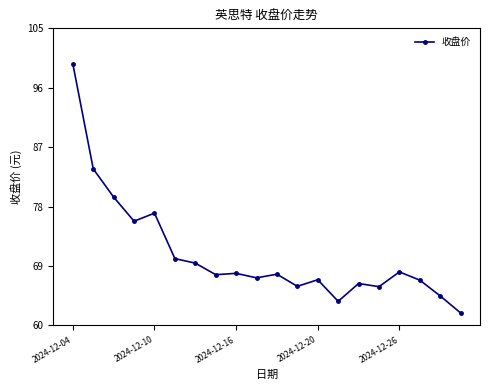

What is the sum of all values?

1415.5